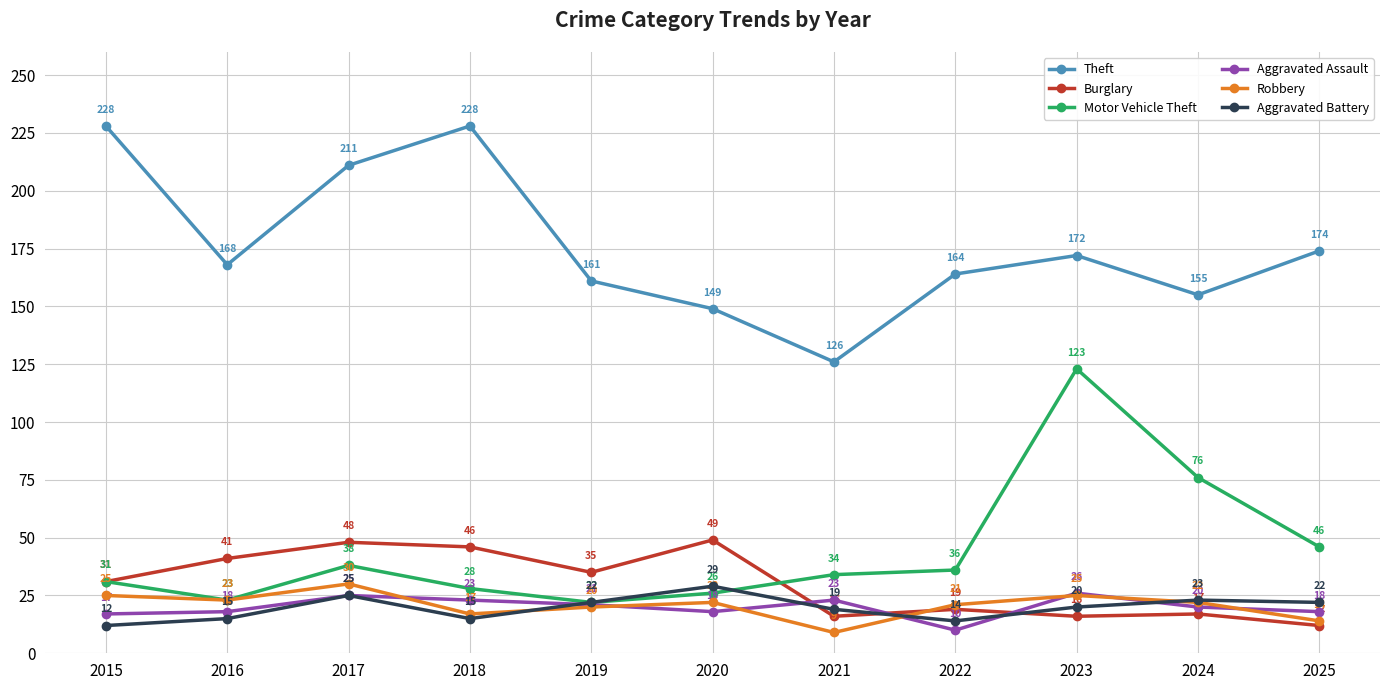

What is the sum of all Aggravated Battery values?

216